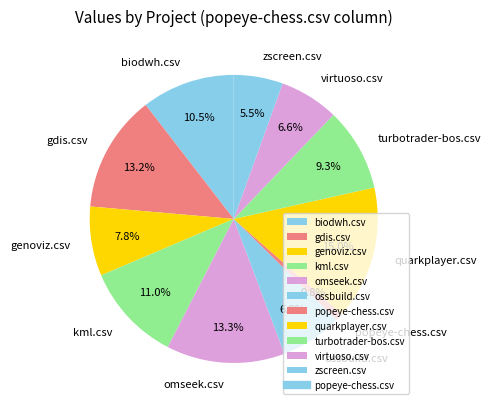

What percentage is the omseek.csv slice, to the nearest percent?

13%